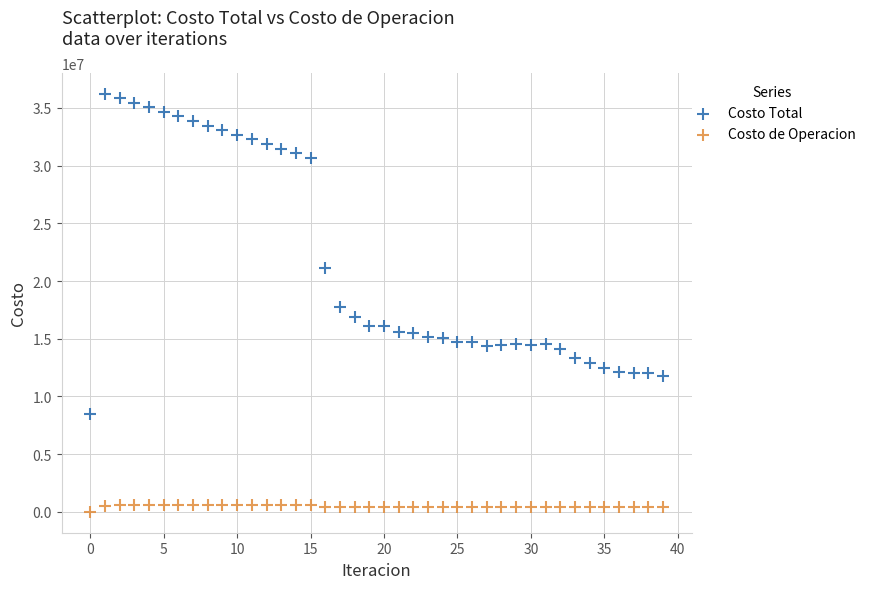

What are all the series names shown in the legend?

Costo Total, Costo de Operacion